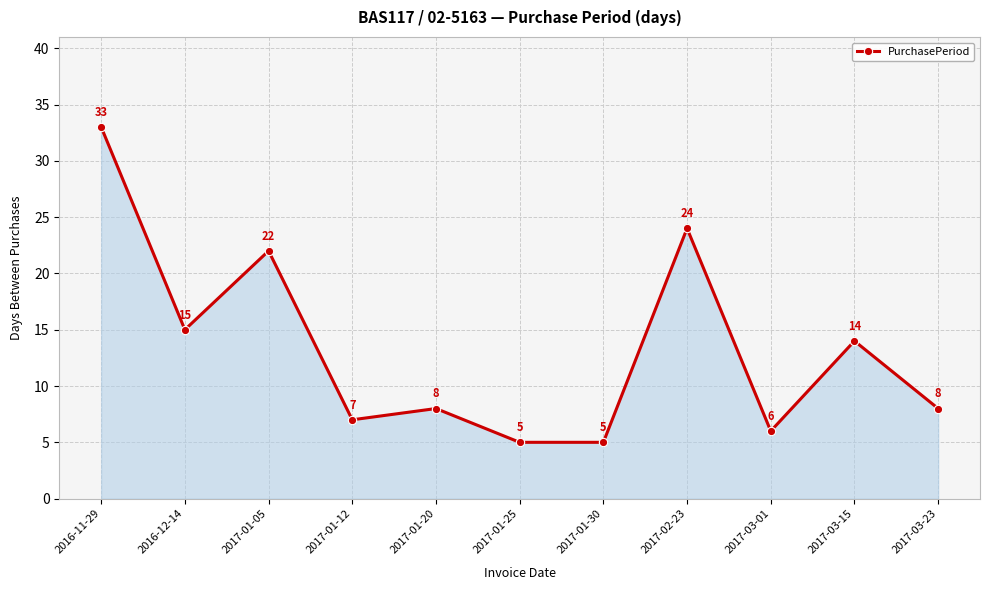

How many data points does each series have?

11